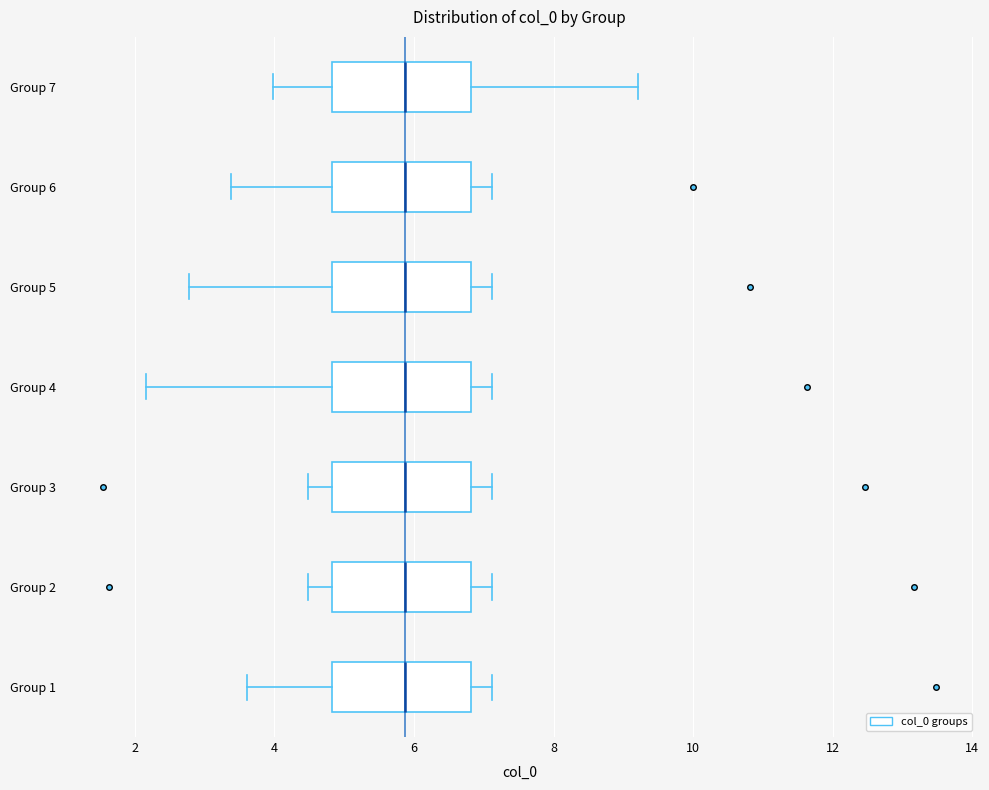

Where does the median line of the box for Group 4 sit on the x-axis? The values are not printed on the chart, so give them approximately, as read against the axis.

5.8